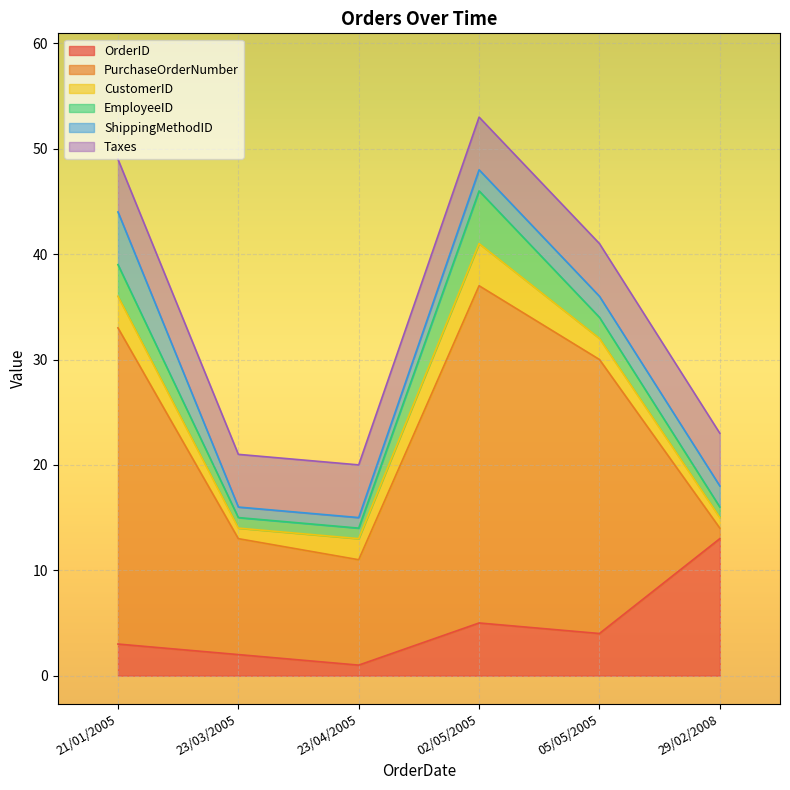

What are all the series names shown in the legend?

OrderID, PurchaseOrderNumber, CustomerID, EmployeeID, ShippingMethodID, Taxes